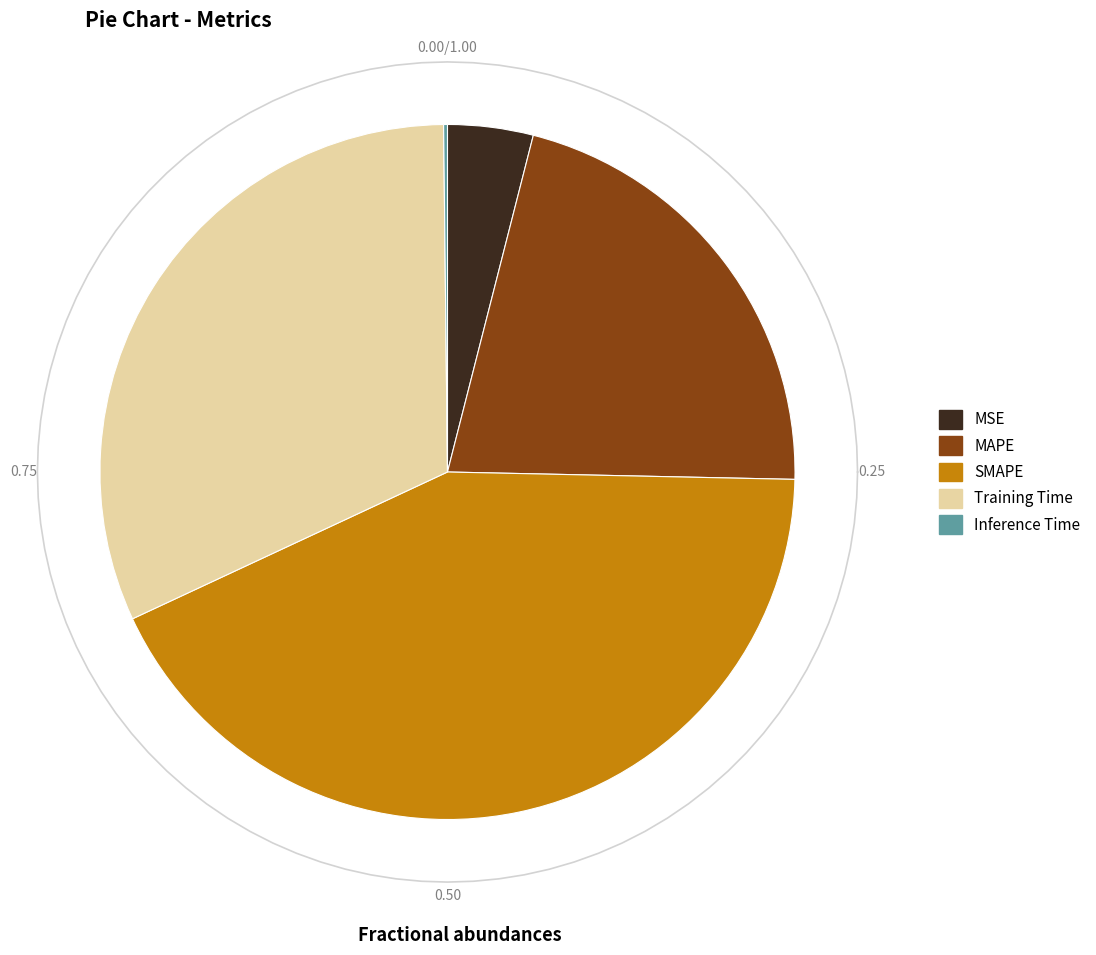

Is there a majority slice in this chart?

No